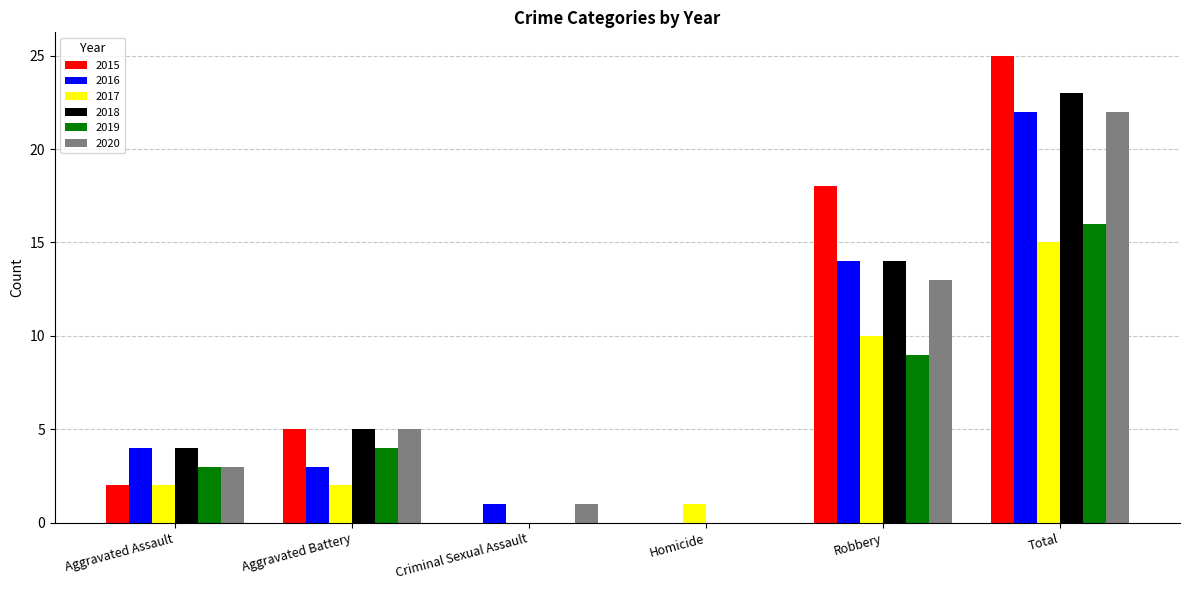

At which label does 2016 reach its peak?

Total